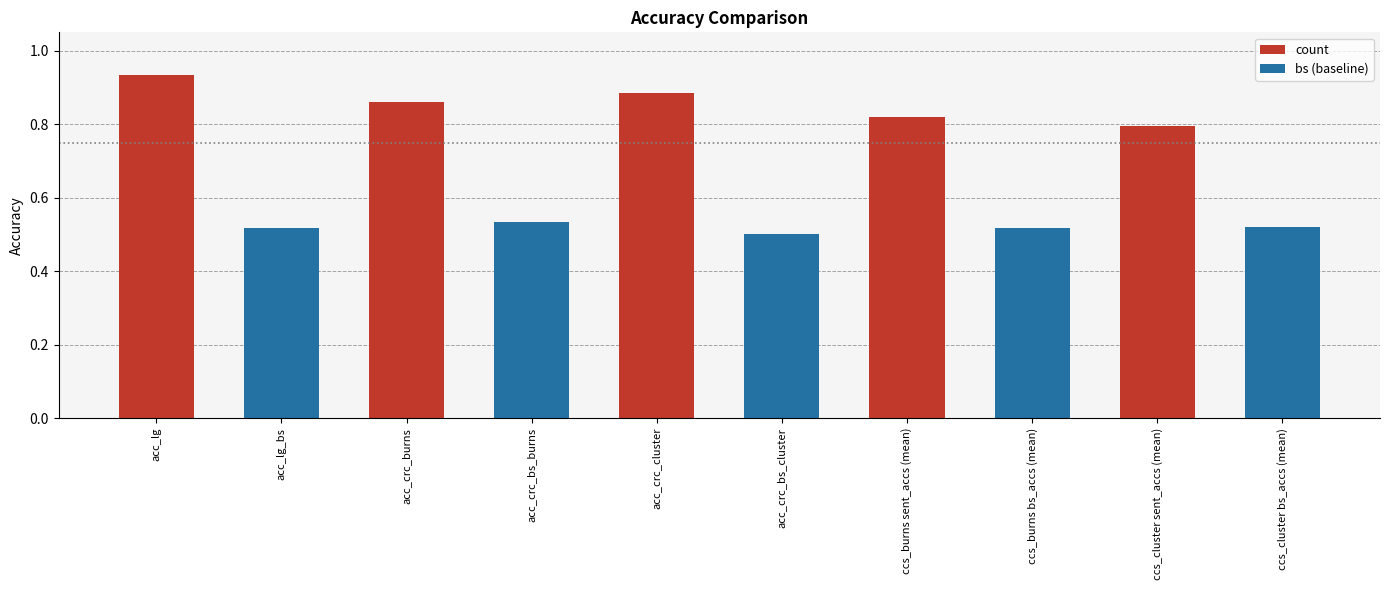

Where is count nearest to the value 0?

ccs_cluster sent_accs (mean)